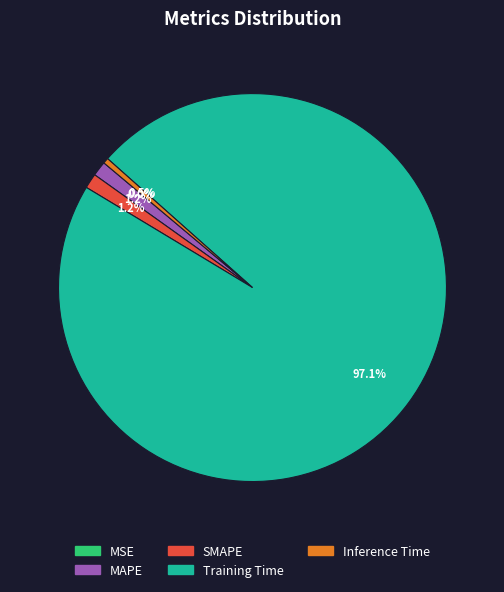

Which has a higher value, Inference Time or SMAPE?

SMAPE